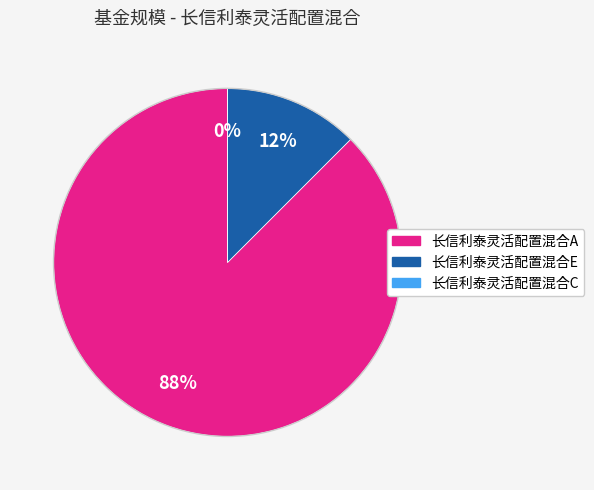

Is there any slice that represents more than half of the pie?

Yes